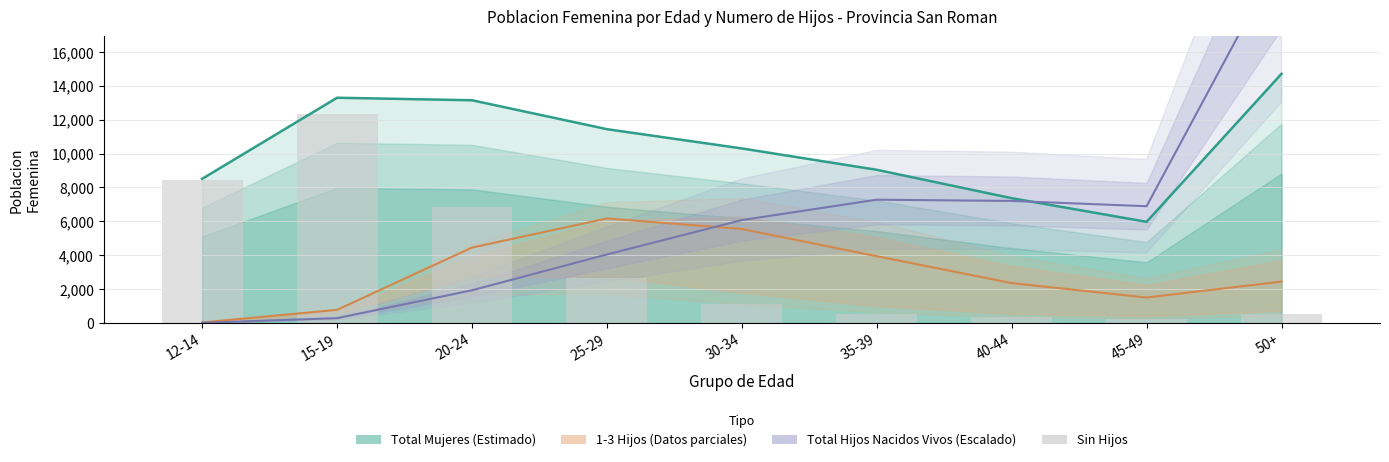

The chart shows a value of 514 at 50+. True or false?

True